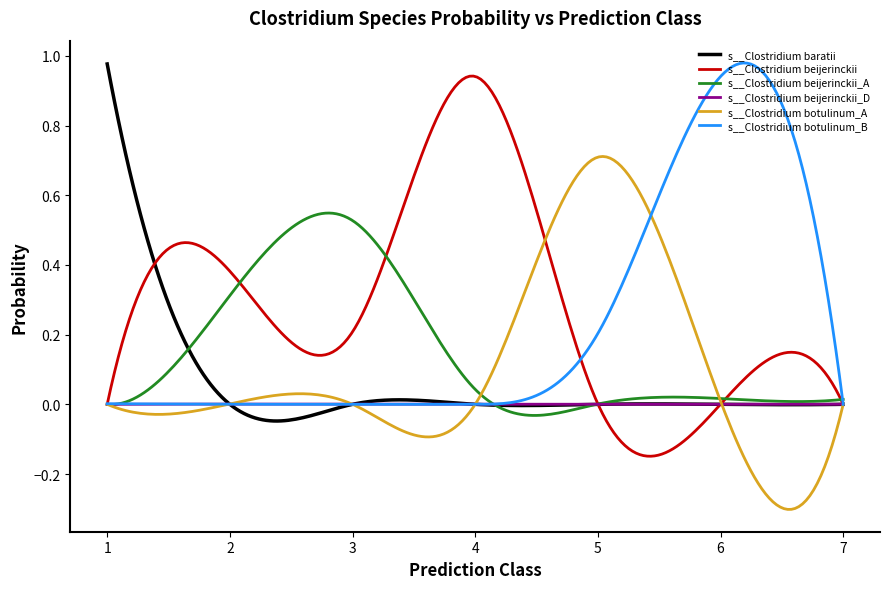

Which series has the largest total across all categories?

s__Clostridium beijerinckii